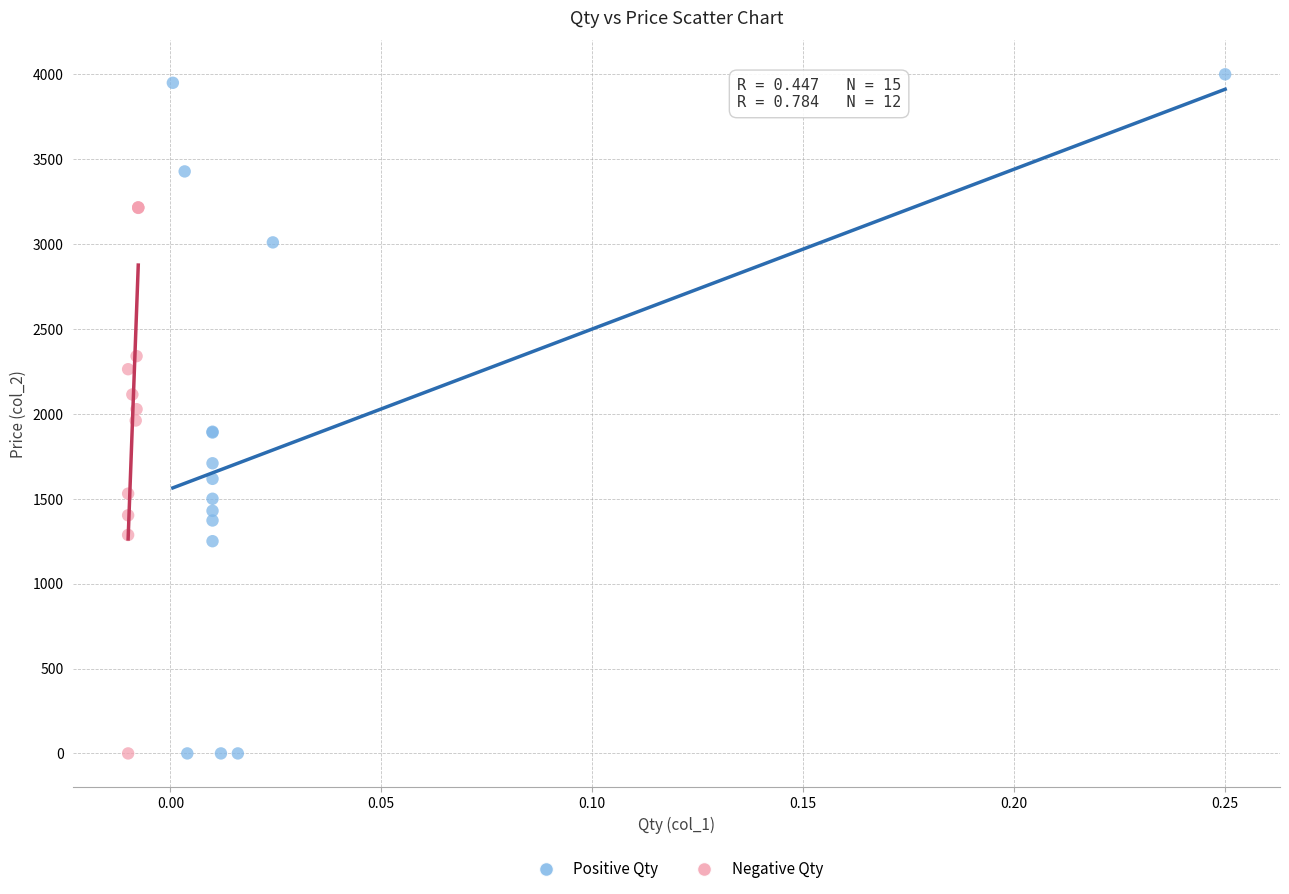

Which series has the largest Y range (max minus min)?

Positive Qty